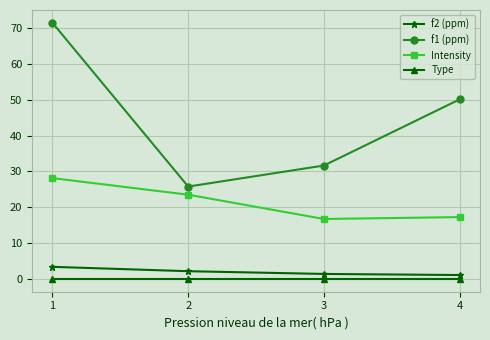

Does the chart have visible grid lines?

Yes